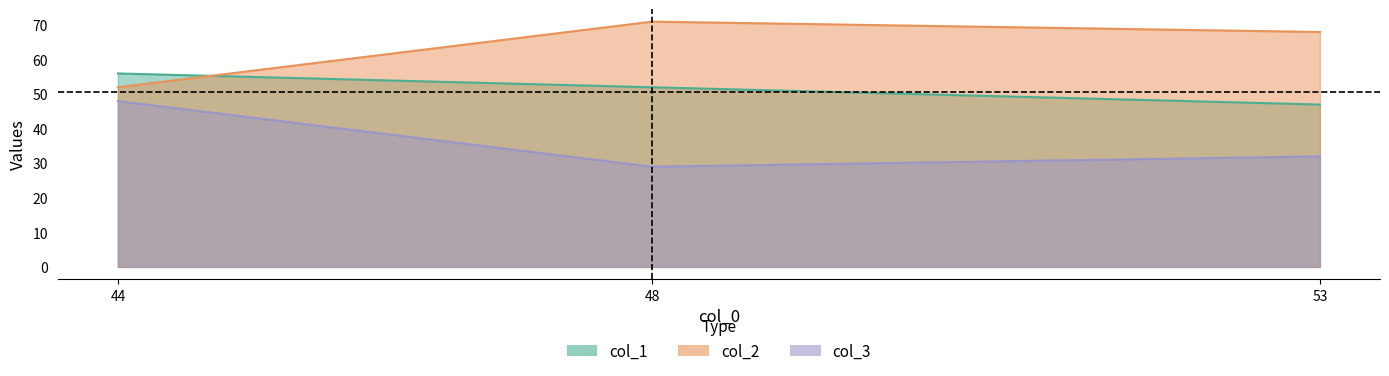

At how many categories does at least one series exceed 51?

3